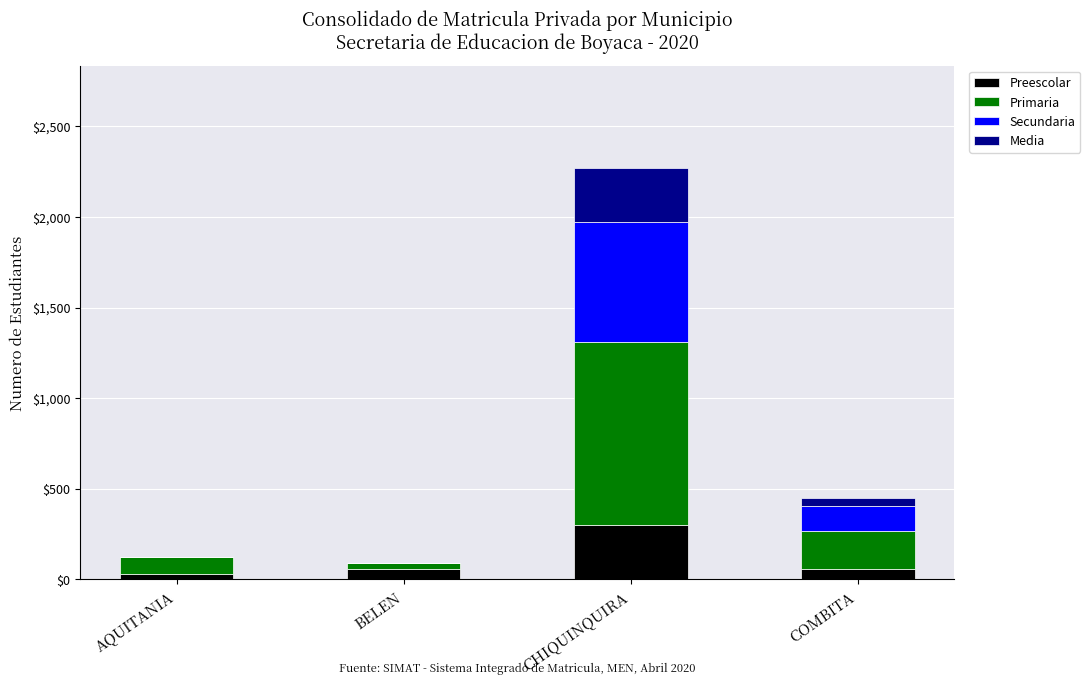

Where does the Preescolar series first go above 60?

CHIQUINQUIRA